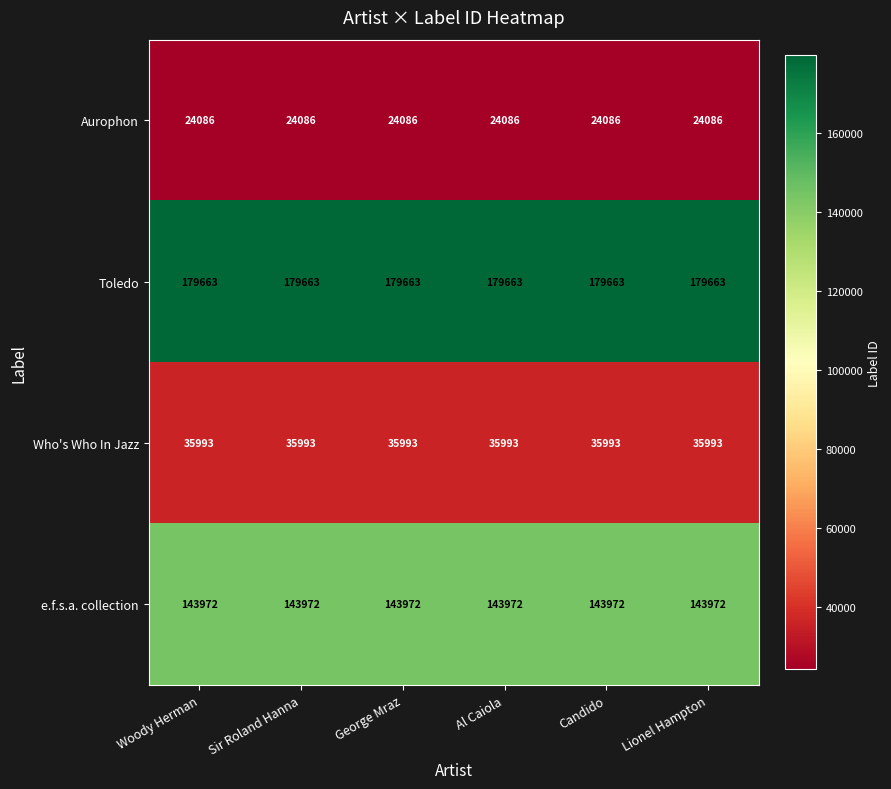

At how many categories does at least one series exceed 92053?

6